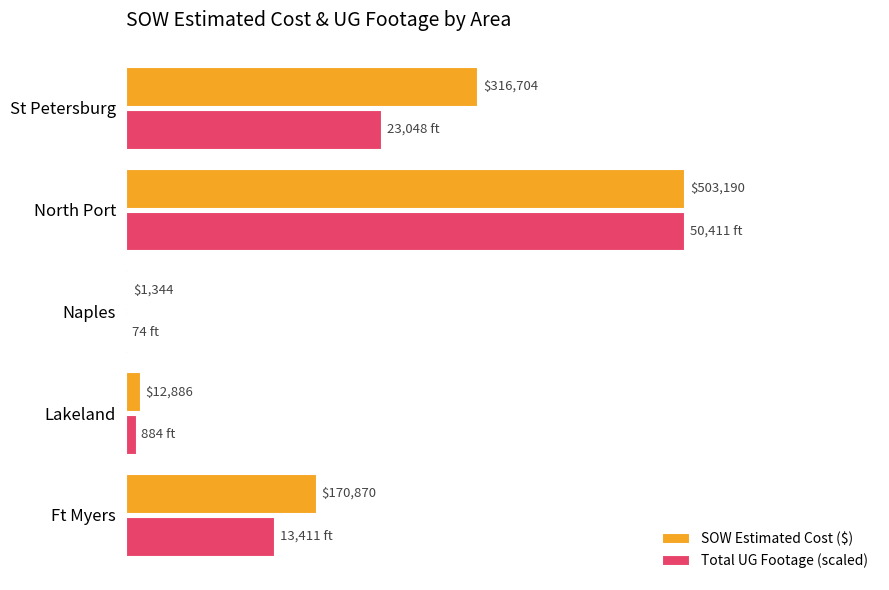

Which series has the largest total across all categories?

SOW Estimated Cost ($)